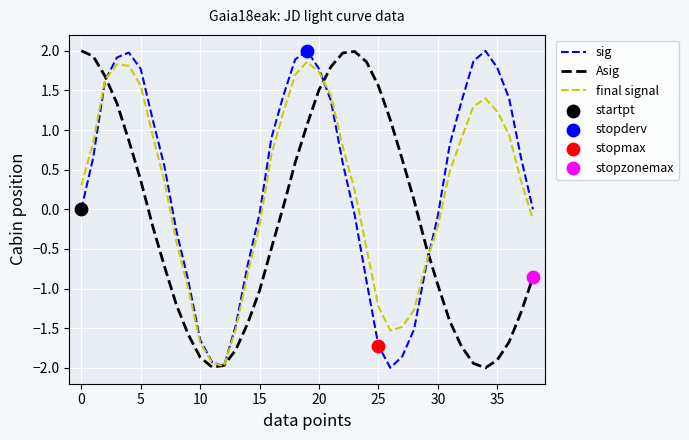

What is the minimum value for Asig?

-2.0